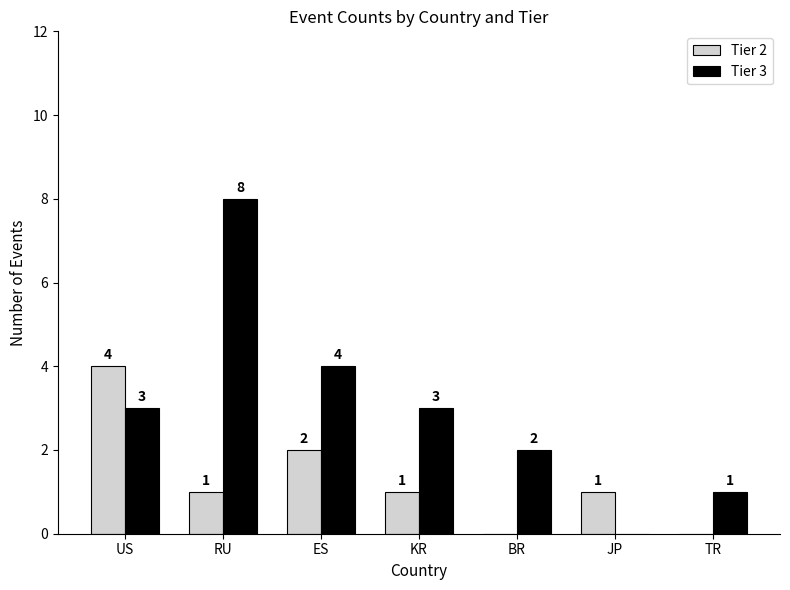

Reading left to right, extract all data points from this chart.

Tier 2: 4	1	2	1	0	1	0
Tier 3: 3	8	4	3	2	0	1